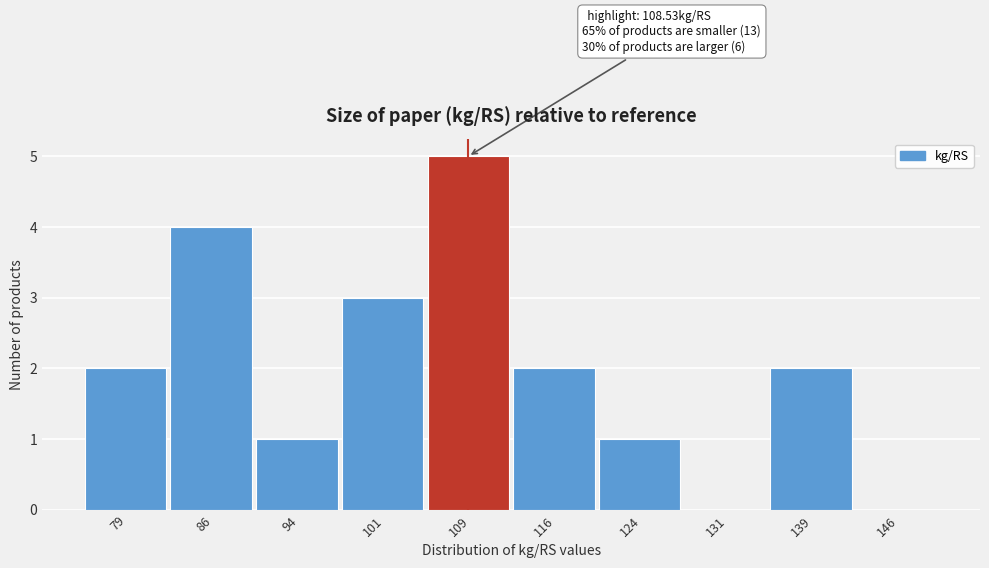

Over which range of the x-axis is the bar tallest?

105.0 to 112.5